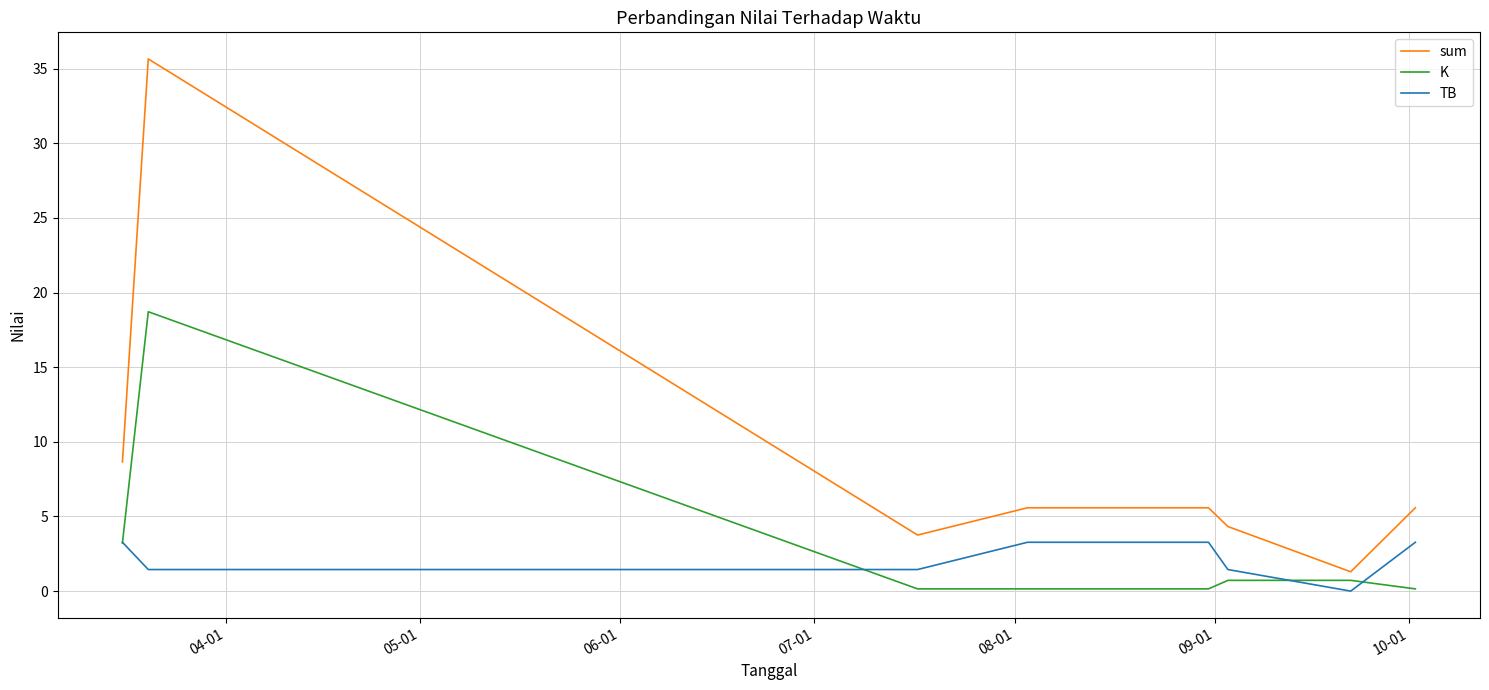

Rank the series by their maximum value, from highest to lowest.

sum, K, TB